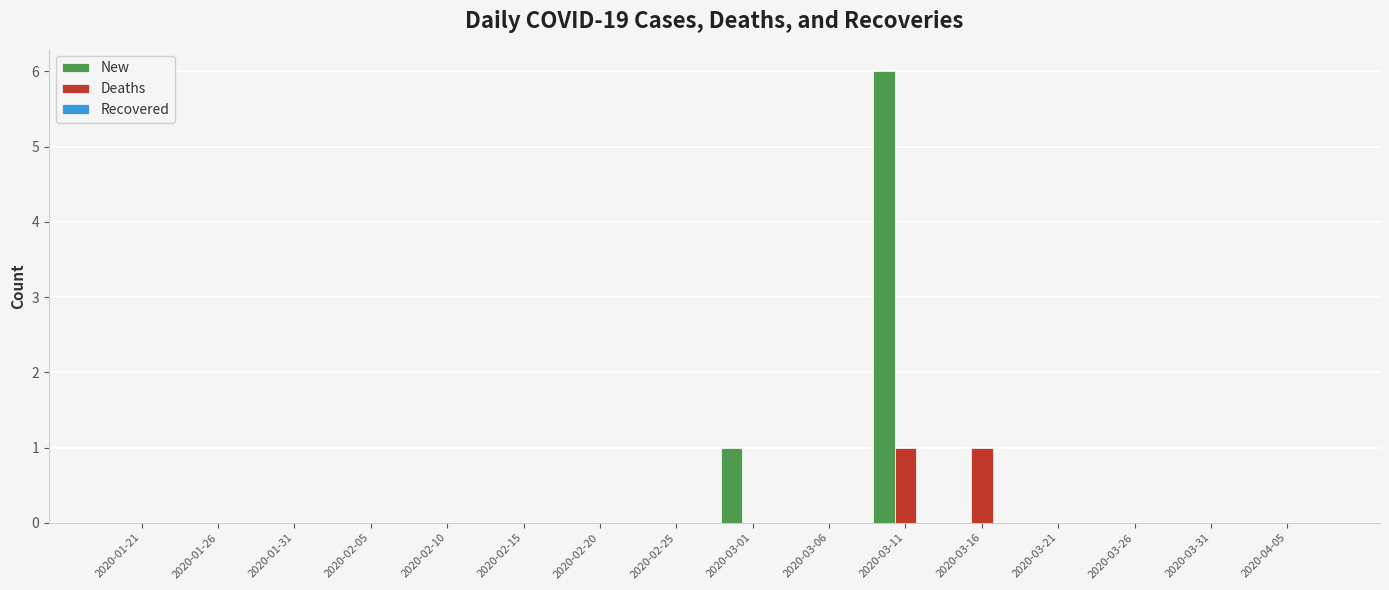

True or false: New has a value of 0 at 2020-02-10.

True